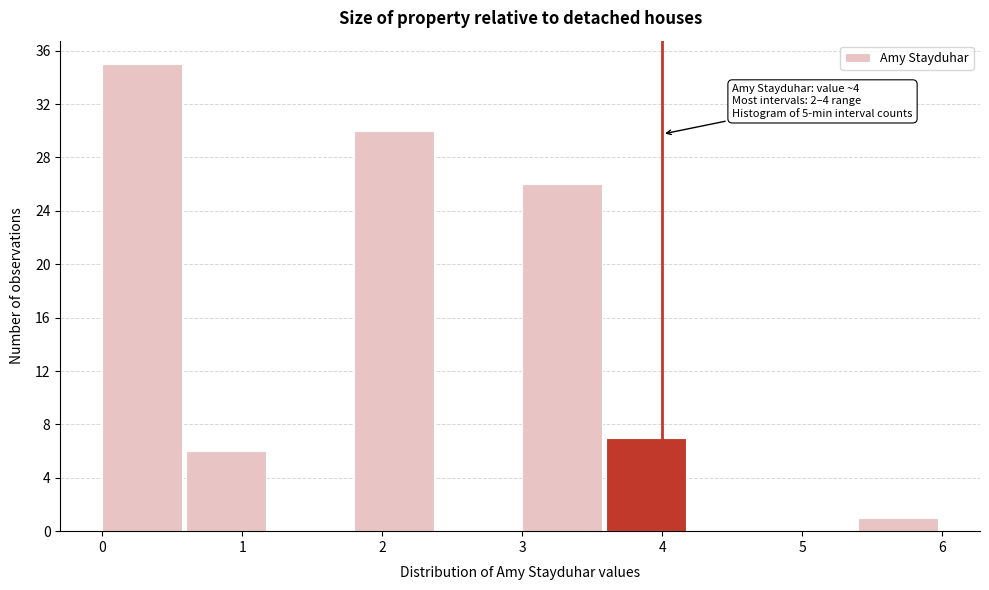

Over which range of the x-axis is the bar tallest?

0.0 to 0.6